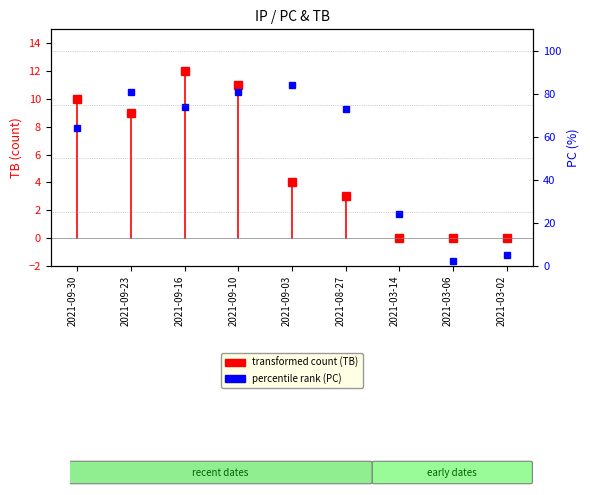

How many lines are shown in the chart?

1